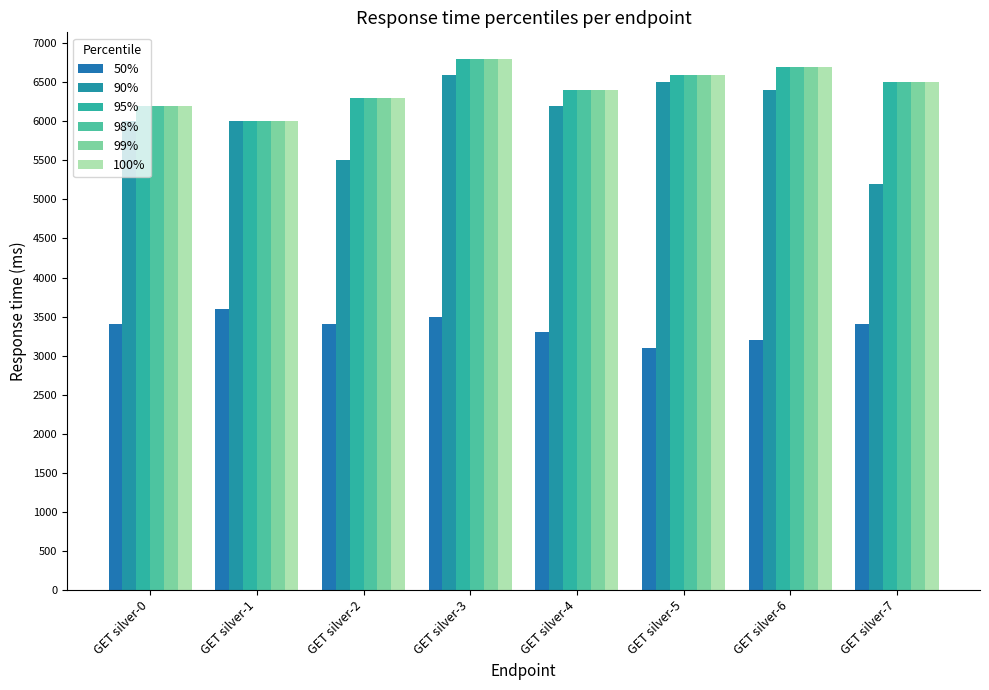

Rank the categories by 100% value from highest to lowest.

GET silver-3, GET silver-6, GET silver-5, GET silver-7, GET silver-4, GET silver-2, GET silver-0, GET silver-1